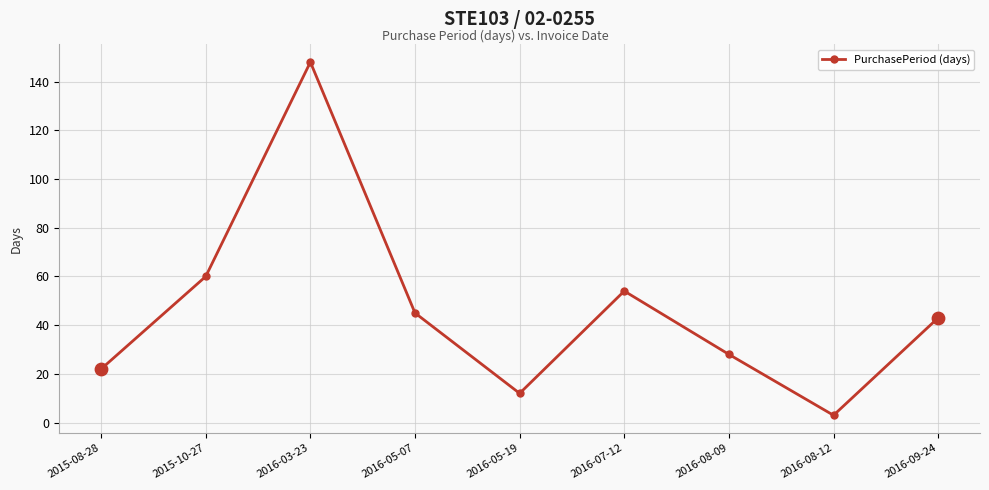

What is the change in value from 2016-03-23 to 2016-07-12?

-94